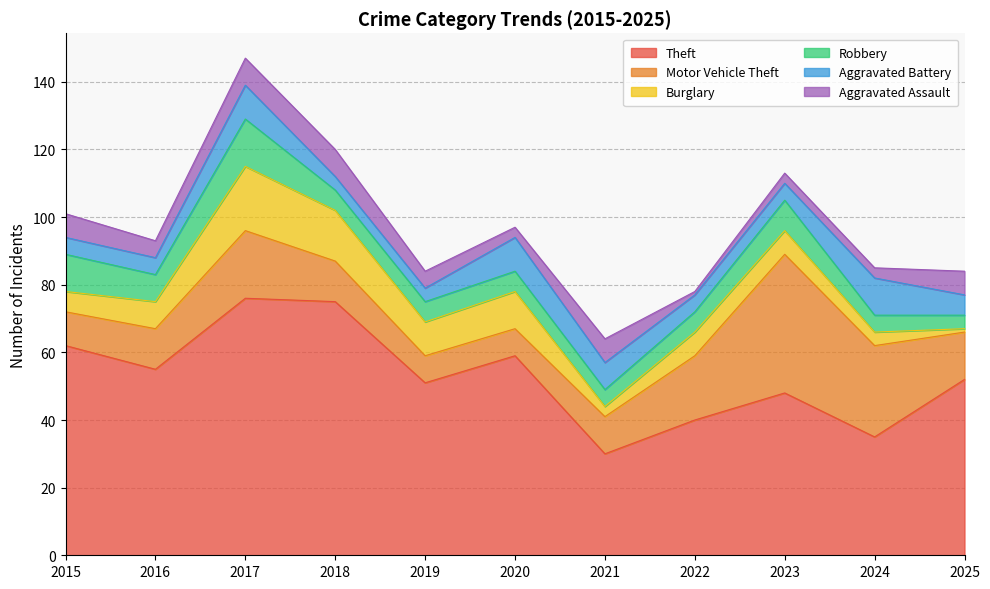

What is the difference between the highest and lowest values at 2018?

71